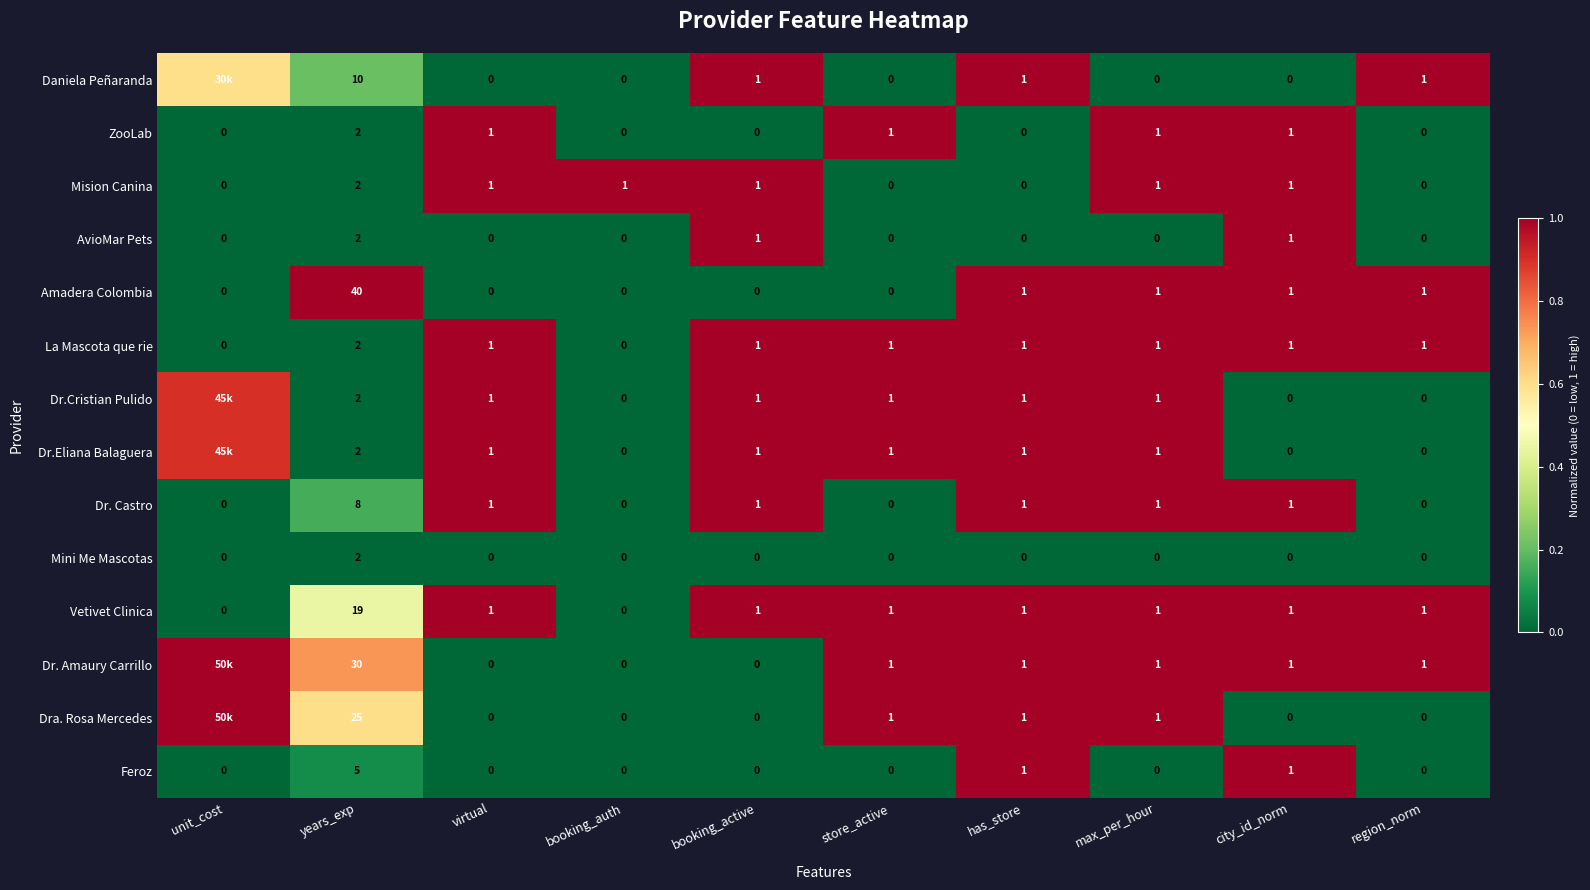

What is the difference between the highest and lowest values at virtual?

1.0